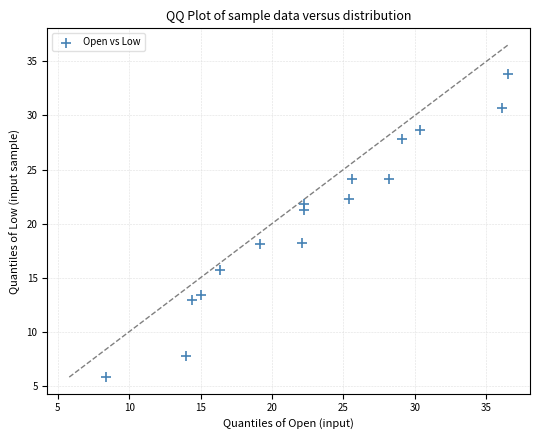

What is the range of X values (max minus min)?

28.1